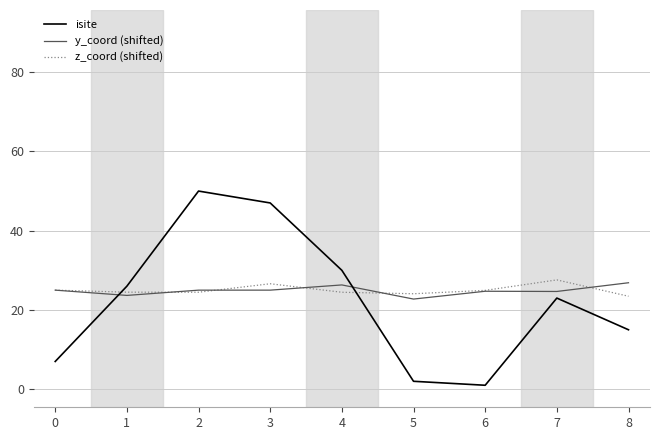

Which series ends up on top after the final intersection of isite and z_coord (shifted)?

z_coord (shifted)